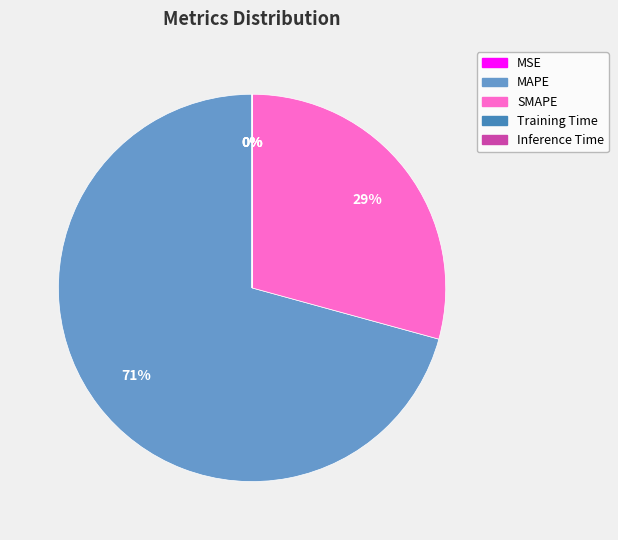

To the nearest percent, what is the combined percentage of SMAPE and MAPE?

100%